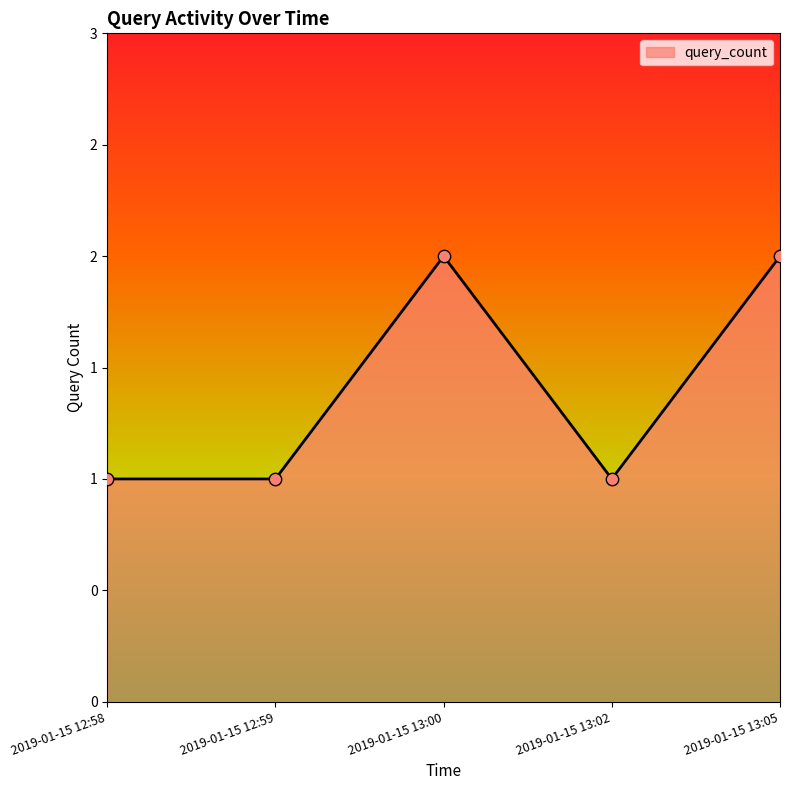

What is the ratio of the value at 2019-01-15 13:02 to the value at 2019-01-15 12:59?

1.0